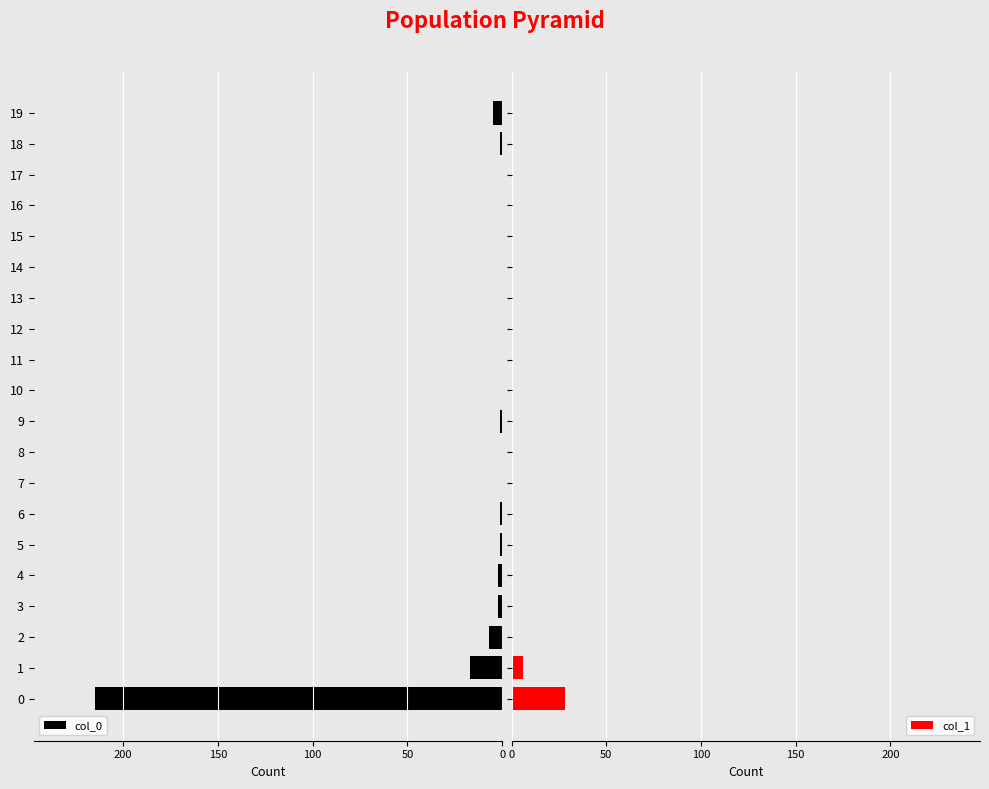

Which category has the lowest value across all series?

7